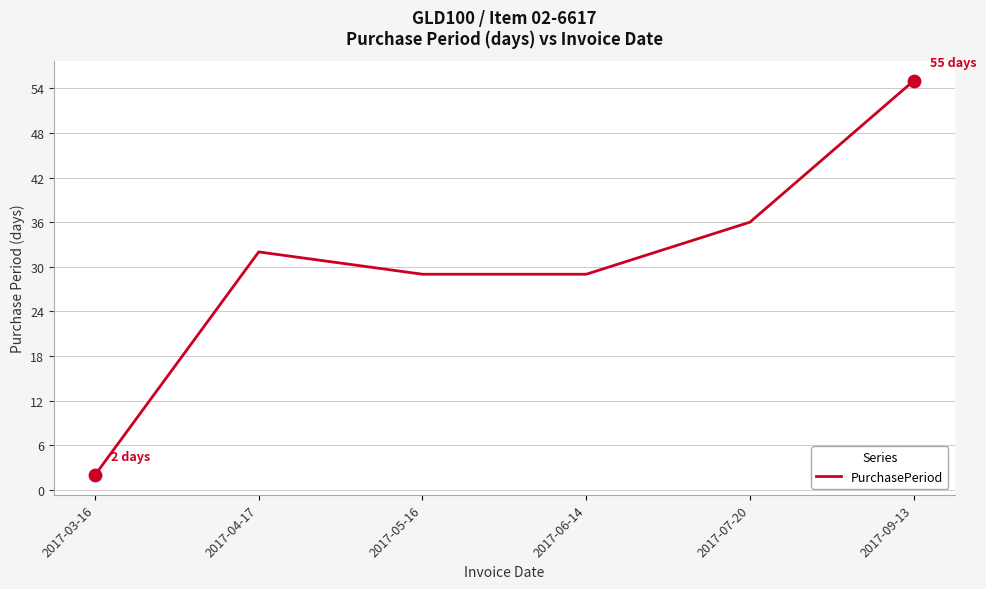

Between 2017-04-17 and 2017-09-13, which is larger?

2017-09-13